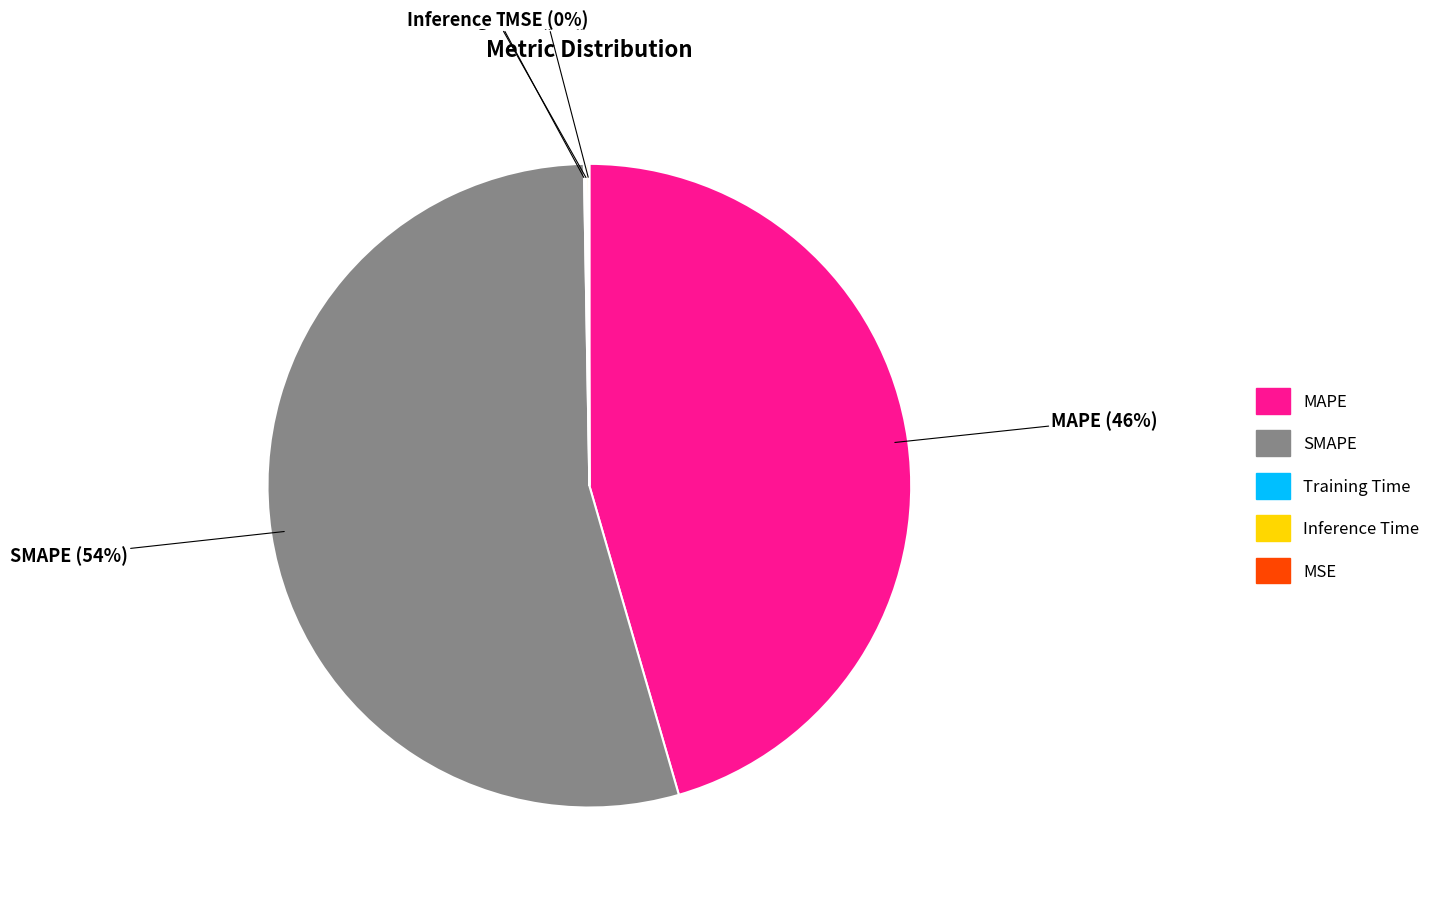

Which category has the biggest portion of the pie?

SMAPE